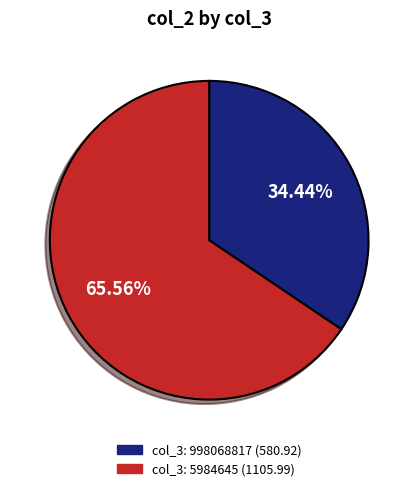

Is there a majority slice in this chart?

Yes